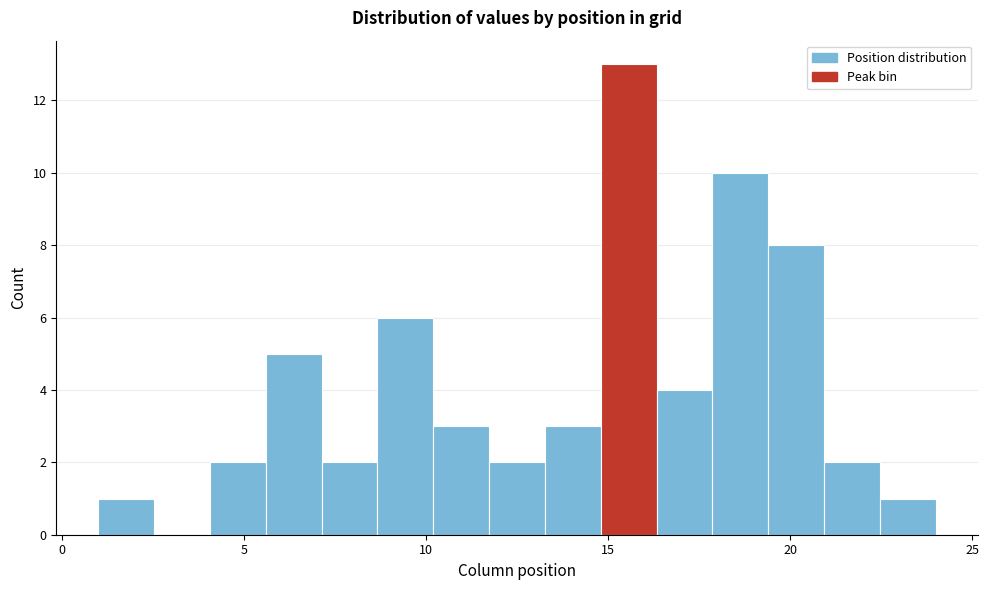

Around what value on the x-axis is the tallest bar? Give the approximate position of its centre, as read against the axis.

15.5